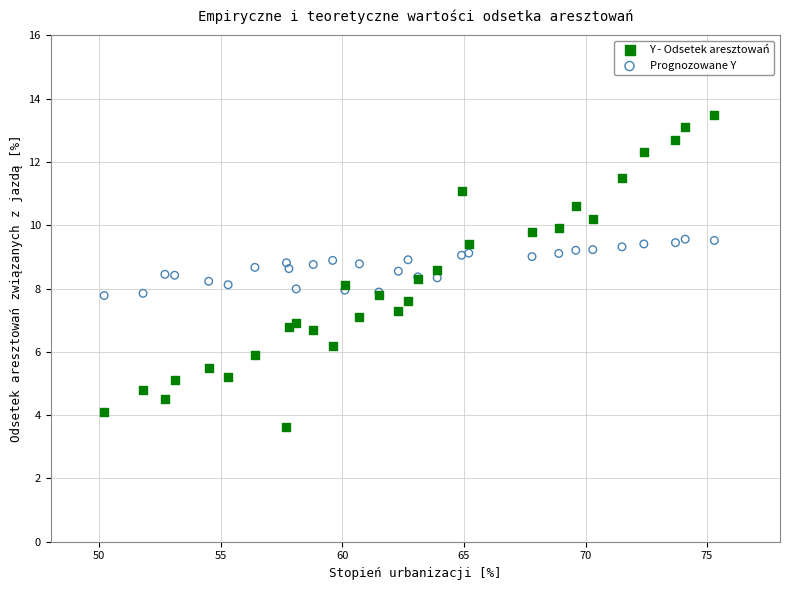

Which series contains the lowest Y value?

Y - Odsetek aresztowań